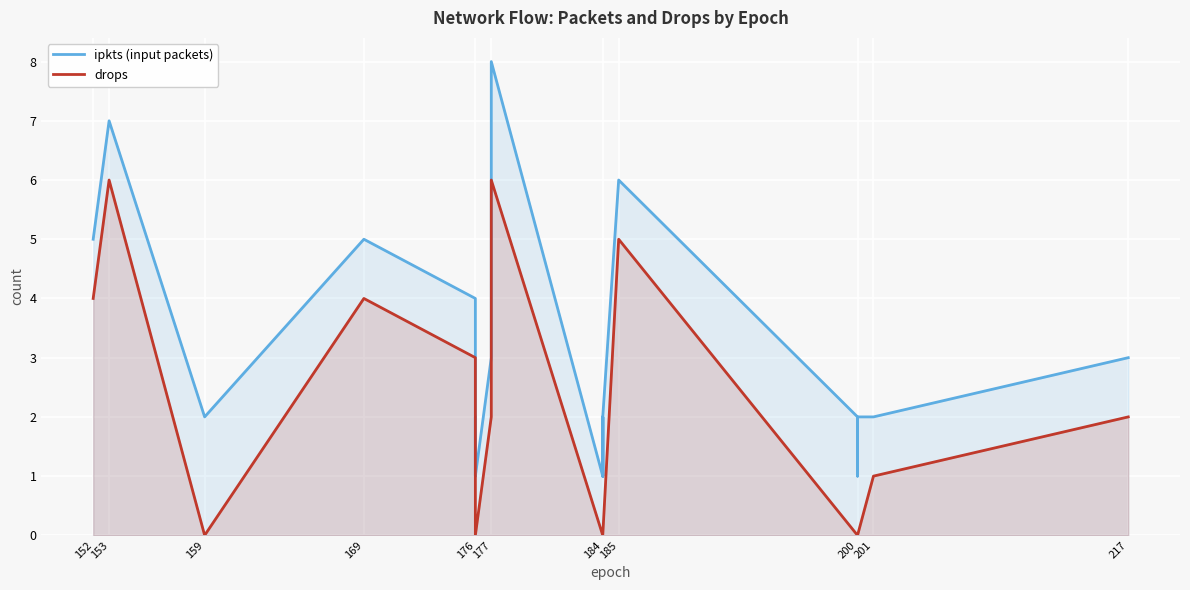

What is the difference between the second highest and minimum values in the drops series?

6